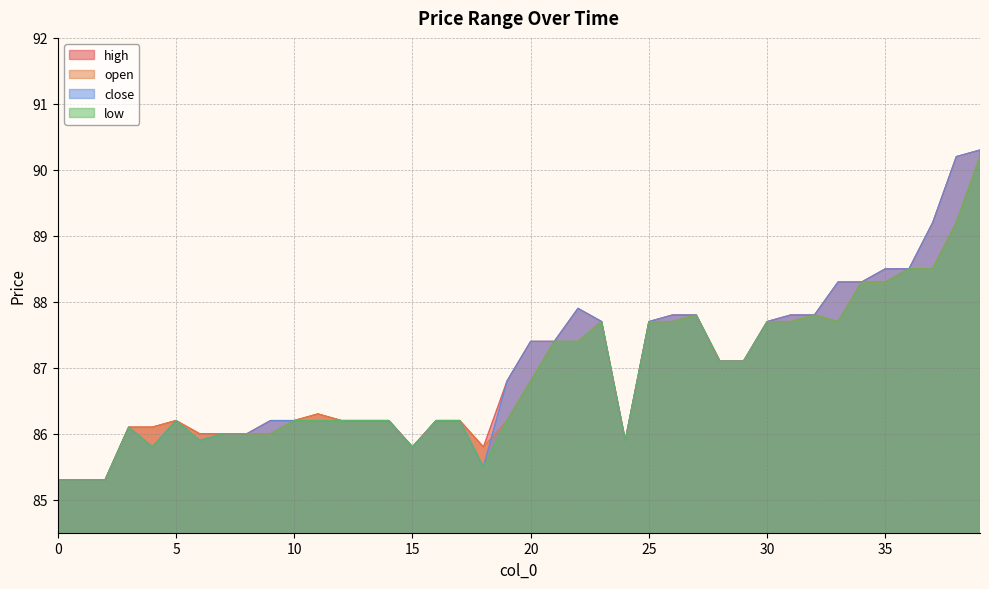

Does the chart display data point markers on the line(s)?

No